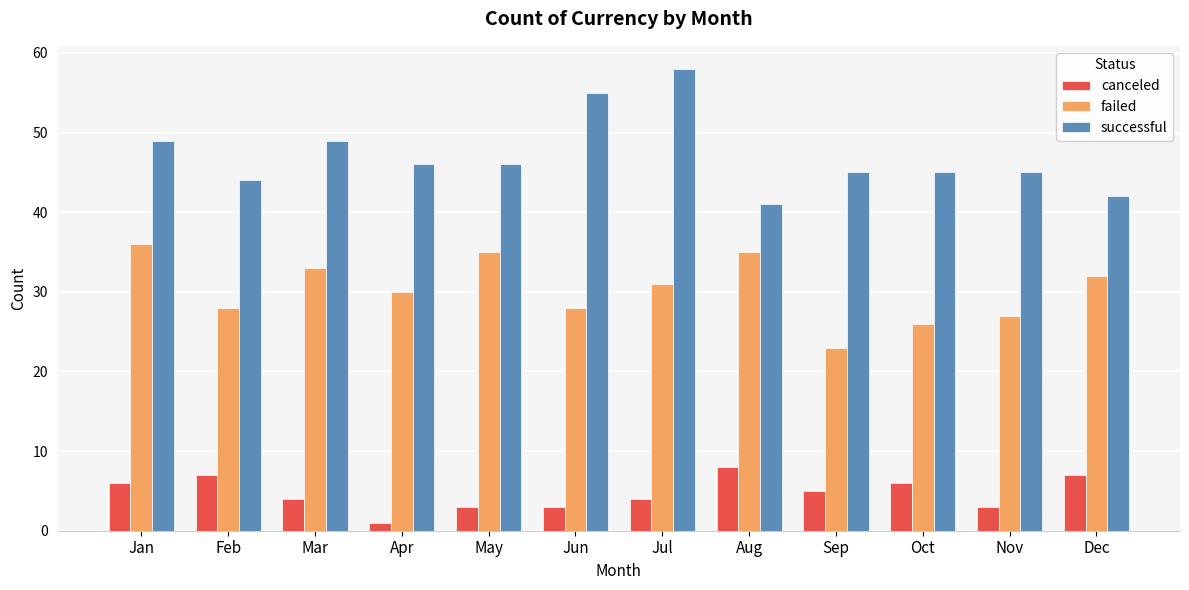

Rank the series at Oct from highest to lowest value.

successful, failed, canceled